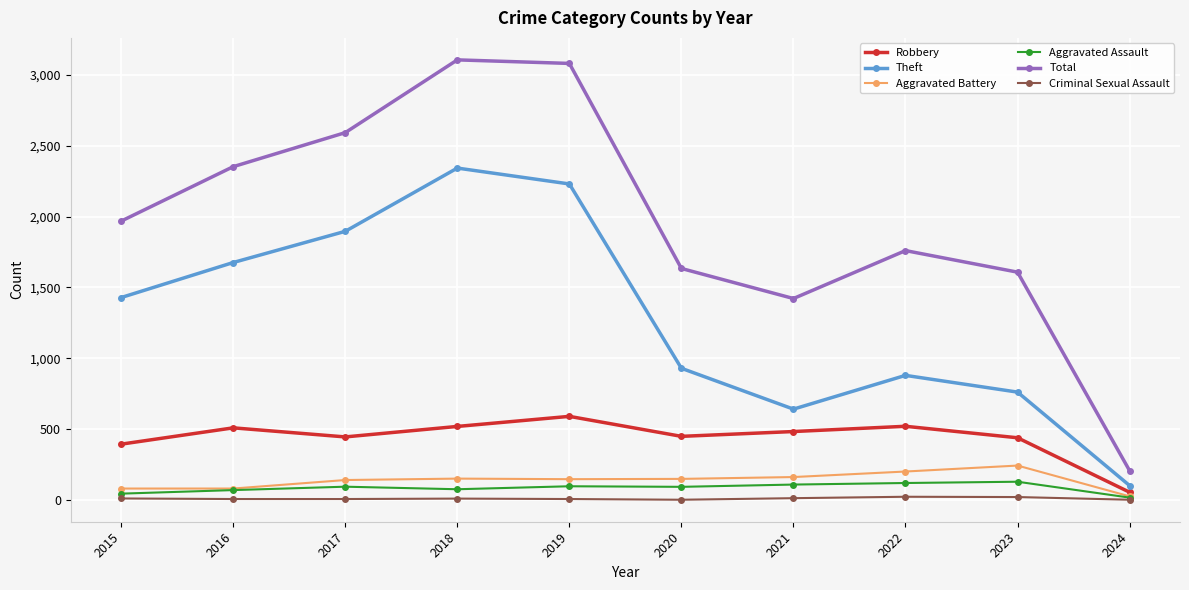

What is the sum of the Aggravated Battery values at 2015 and 2018?

234